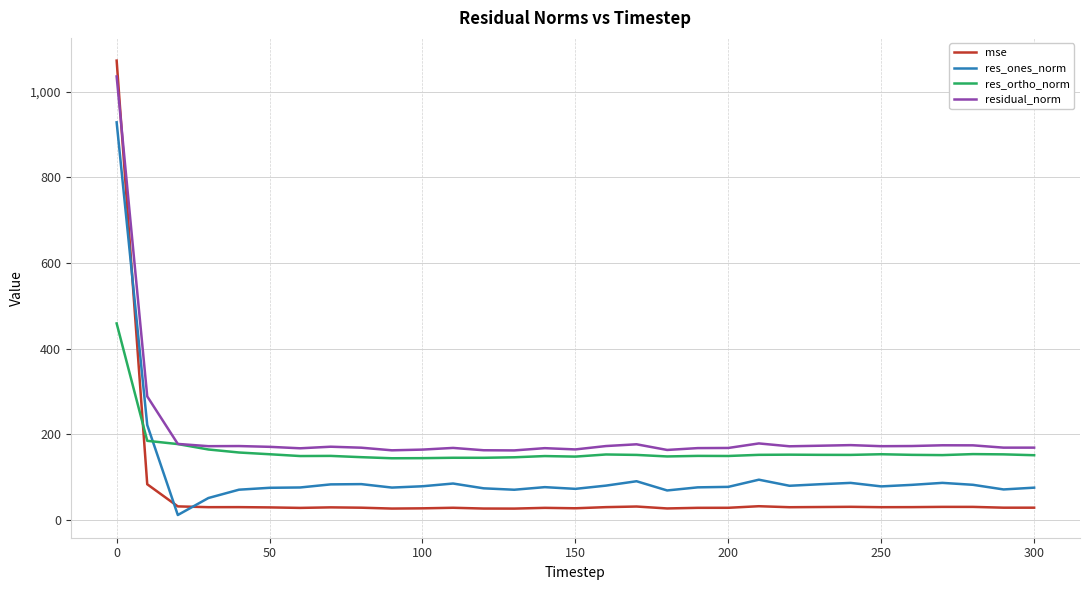

True or false: mse and res_ortho_norm cross at least once.

True